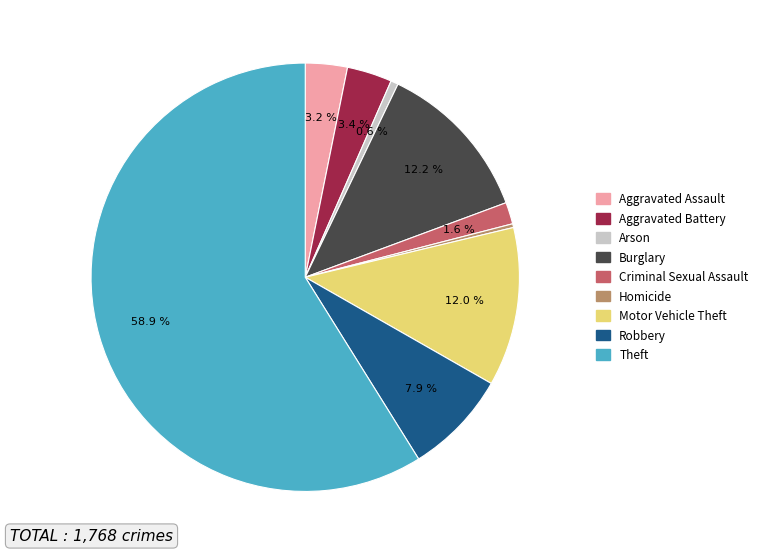

The Burglary slice represents 12% of the pie. True or false?

True